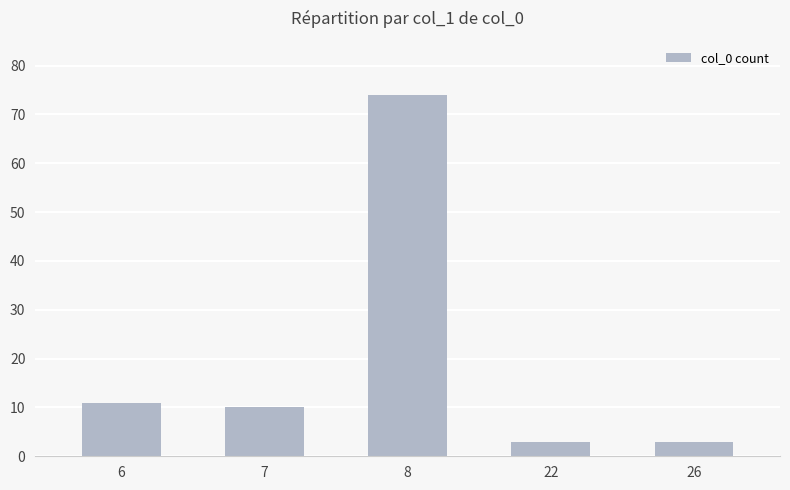

What is the ratio of the value at 8 to the value at 22?

24.7